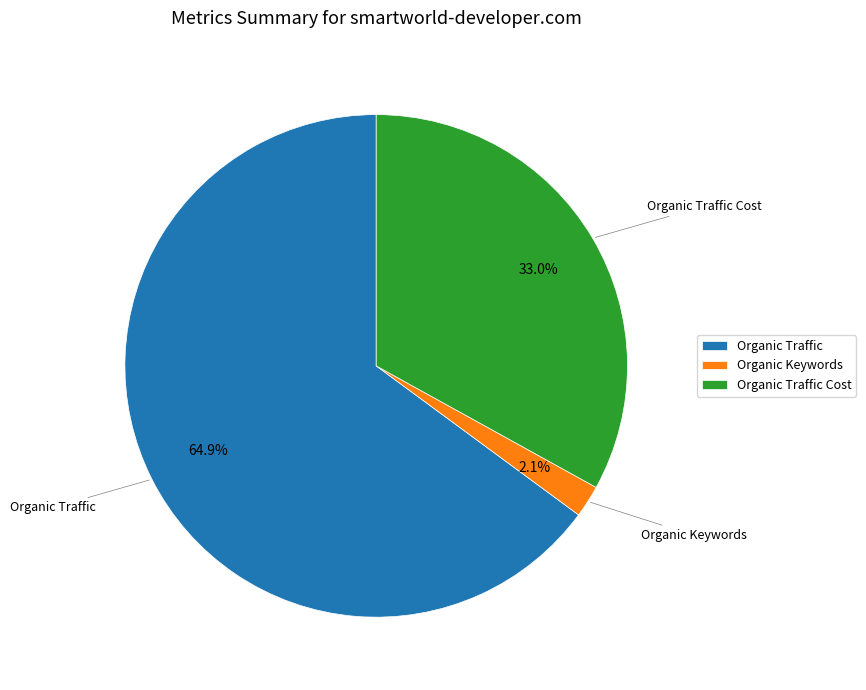

How many segments does this pie chart have?

3